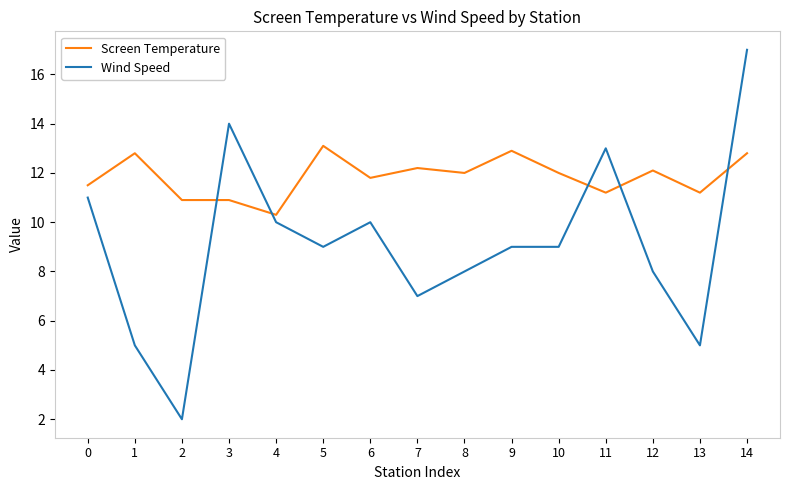

Which series has the largest range (max minus min)?

Wind Speed